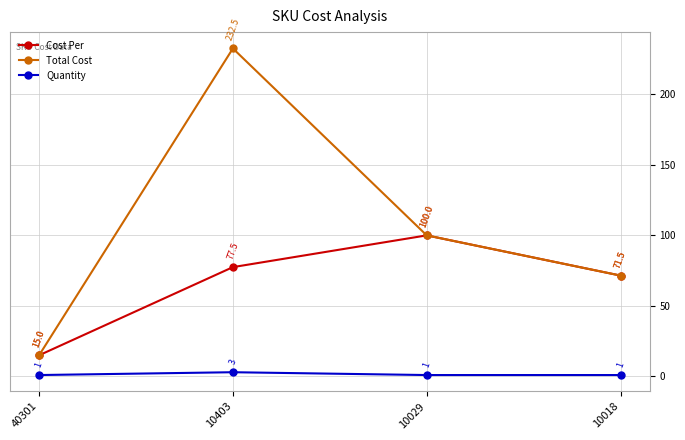

What is the approximate value of Quantity at 40301?

1.0